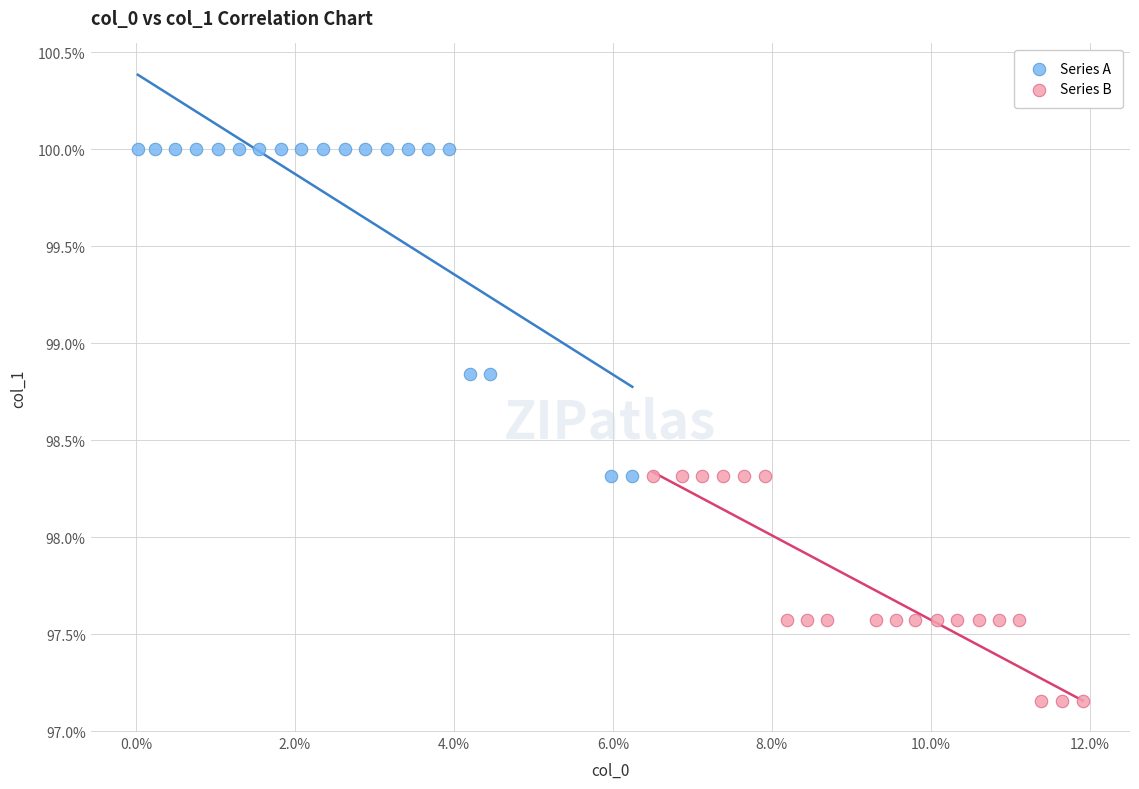

Which series reaches the maximum Y coordinate?

Series A